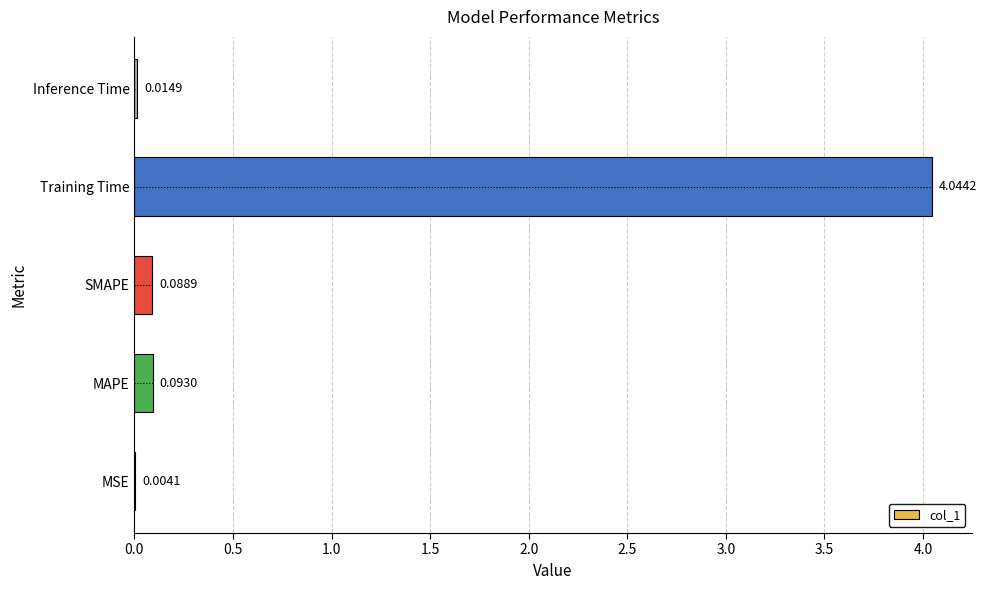

What is the average value?

0.8